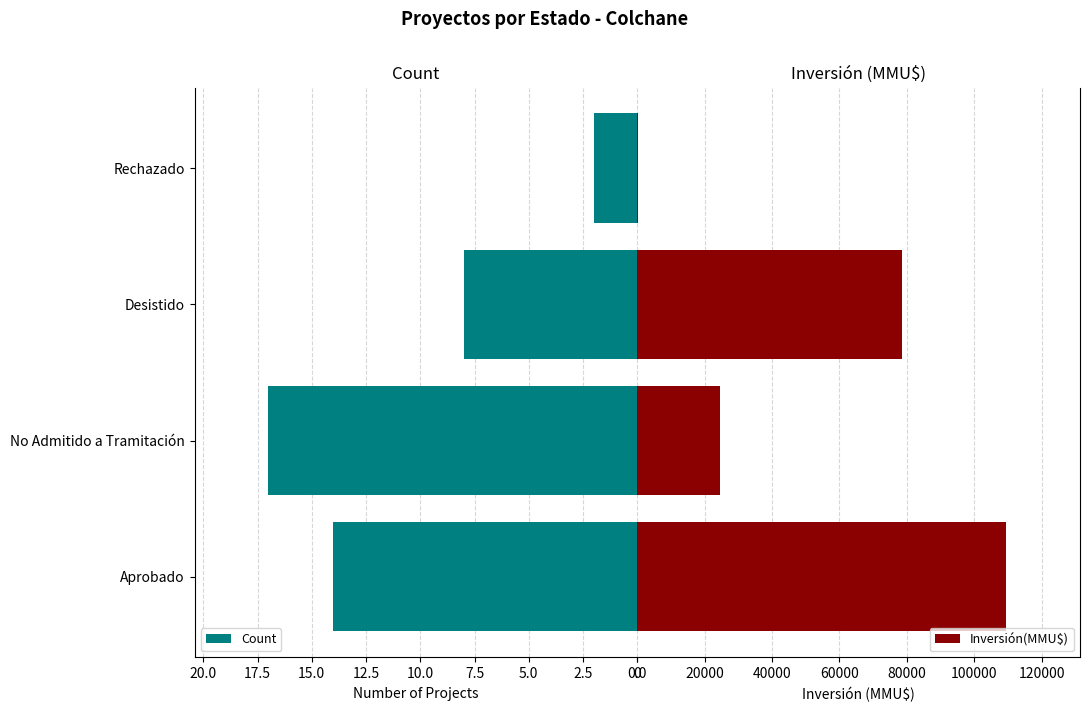

Rank the series by their average value, from lowest to highest.

Count, Inversión(MMU$)